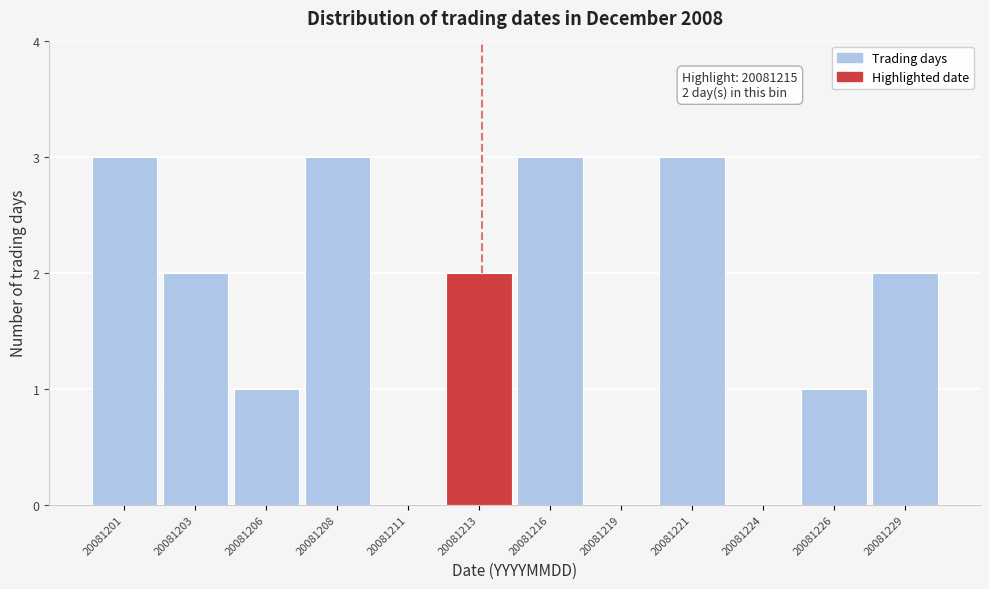

Reading left to right, what are all the values shown in this chart?

20081201=3	20081203=2	20081206=1	20081208=3	20081211=0	20081213=2	20081216=3	20081219=0	20081221=3	20081224=0	20081226=1	20081229=2